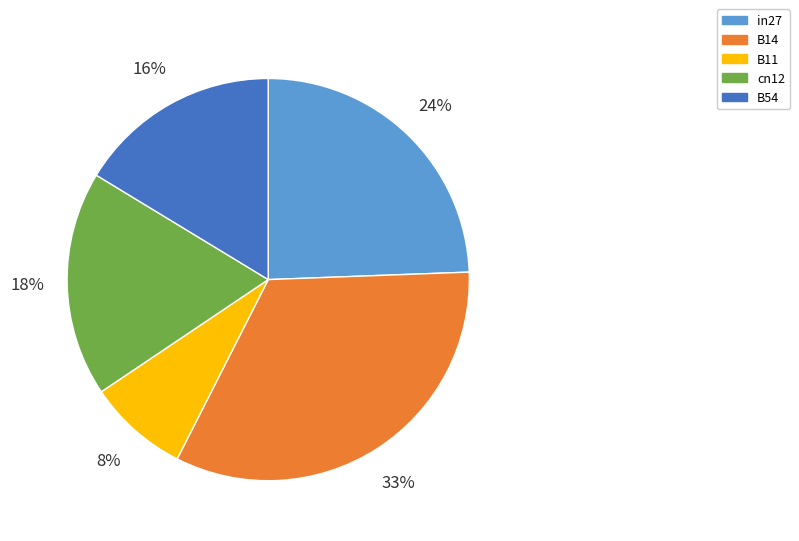

Which category has the biggest portion of the pie?

B14